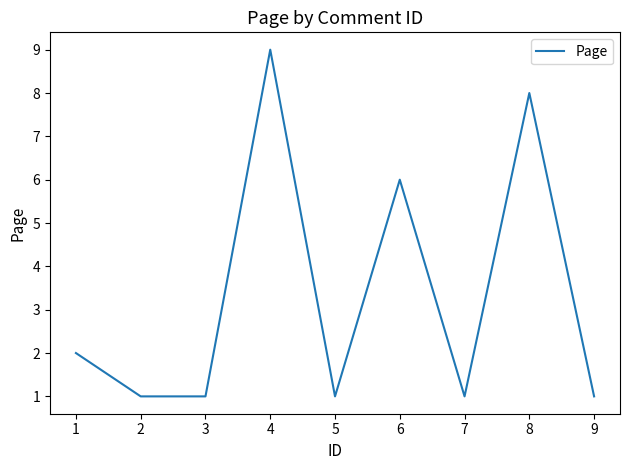

What is the difference between the maximum and minimum values?

8